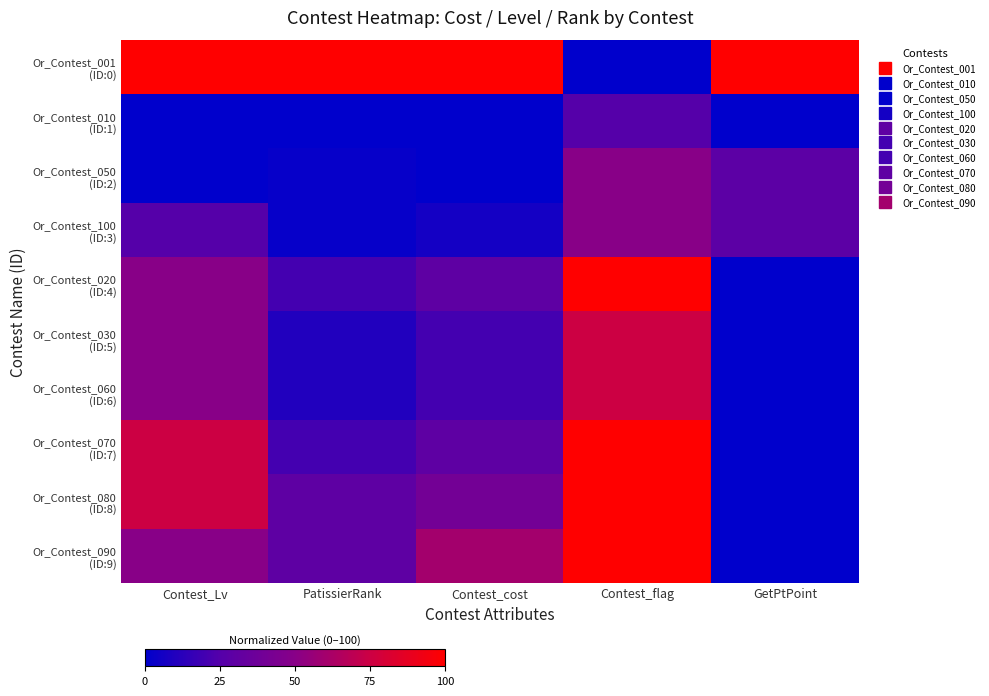

What is the maximum value shown in the chart?

100.0